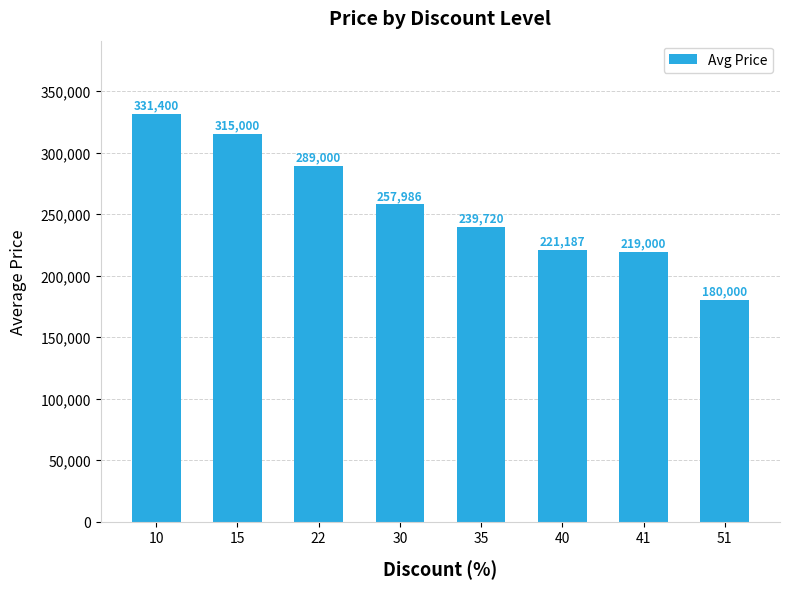

Rank the categories by value from highest to lowest.

10, 15, 22, 30, 35, 40, 41, 51